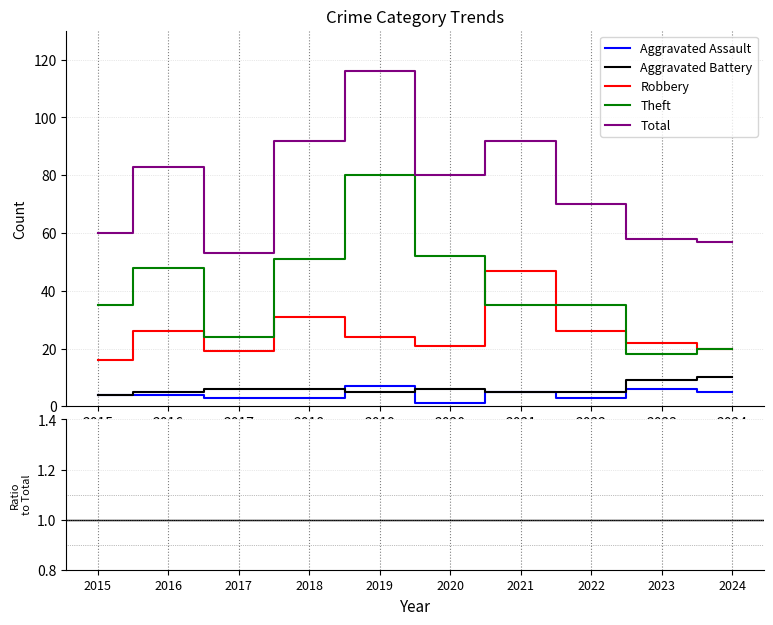

True or false: Theft has a value of 51 at 2018.

True